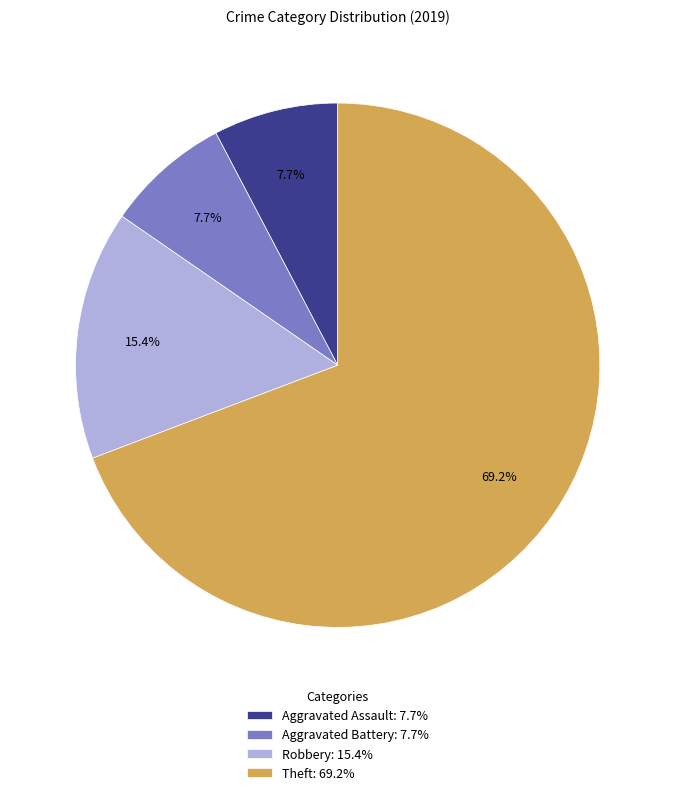

How many slices are in this pie chart?

4